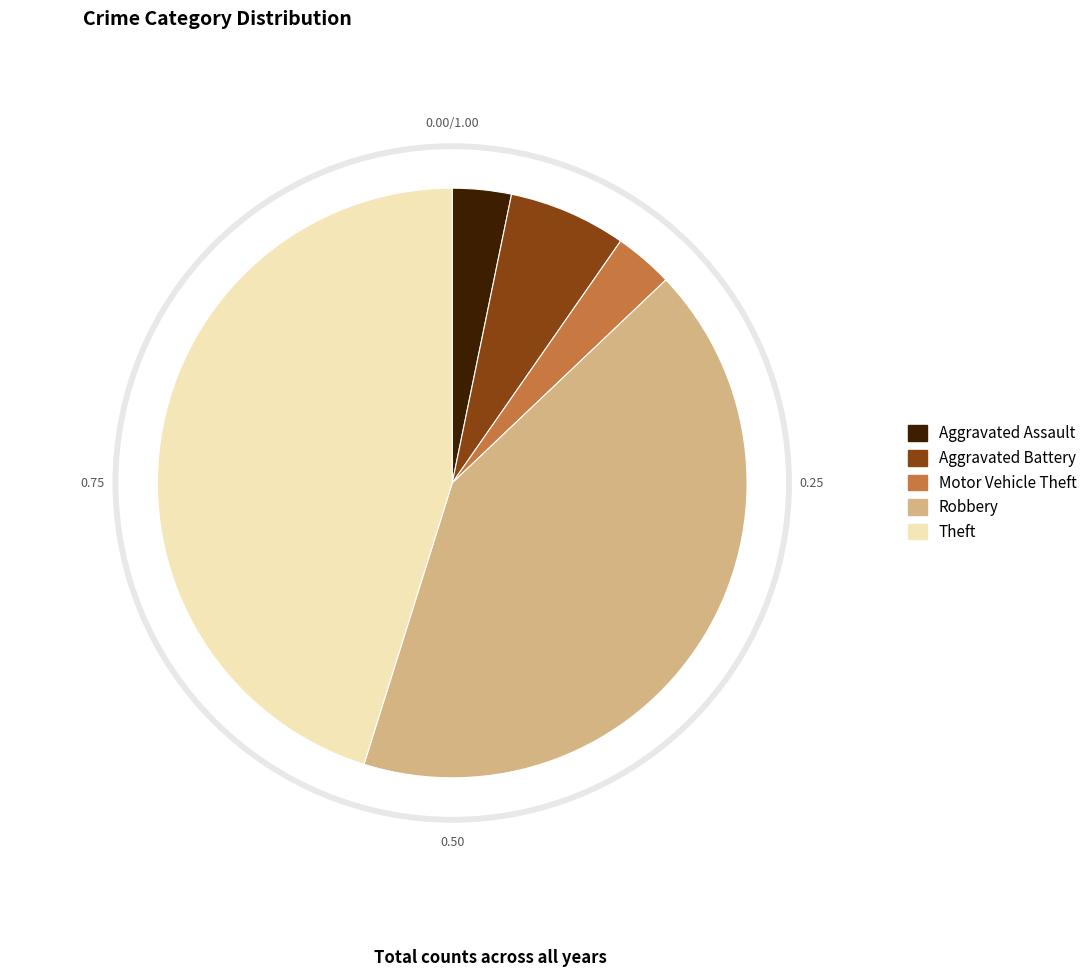

To the nearest percent, what is the average slice percentage?

20%